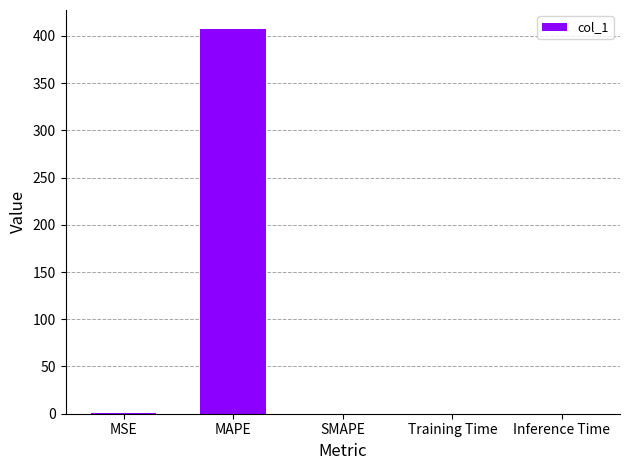

The value at SMAPE is 261.0. True or false?

False